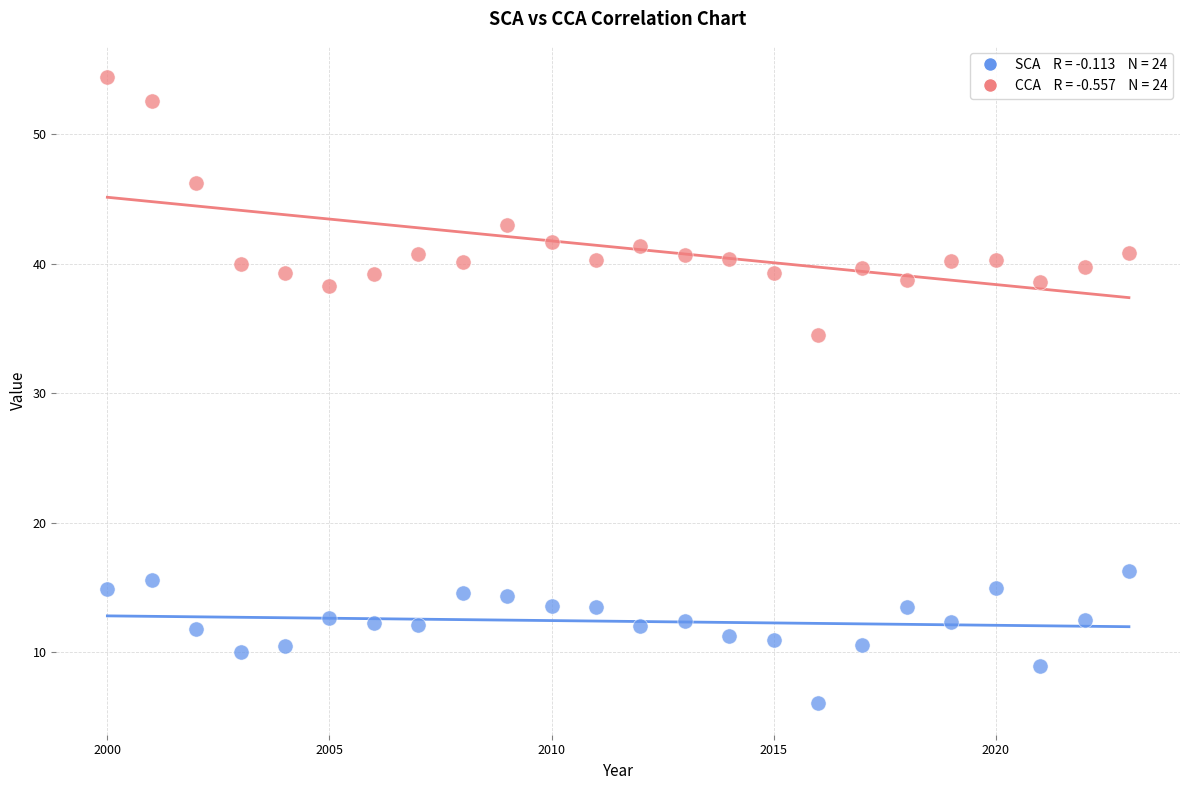

Across all data points, what is the range of Y values (max minus min)?

48.4